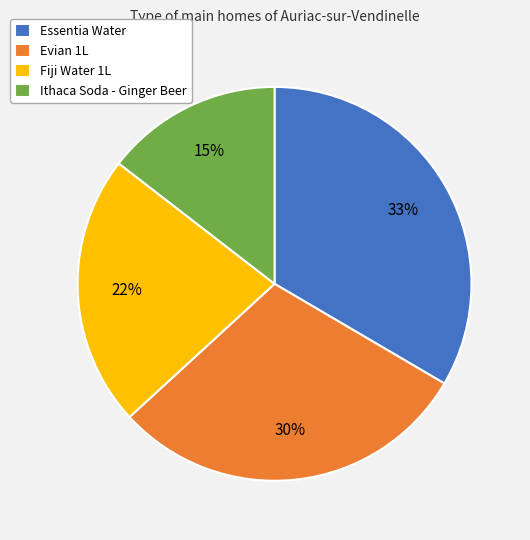

To the nearest percent, what percentage of the pie is Fiji Water 1L?

22%